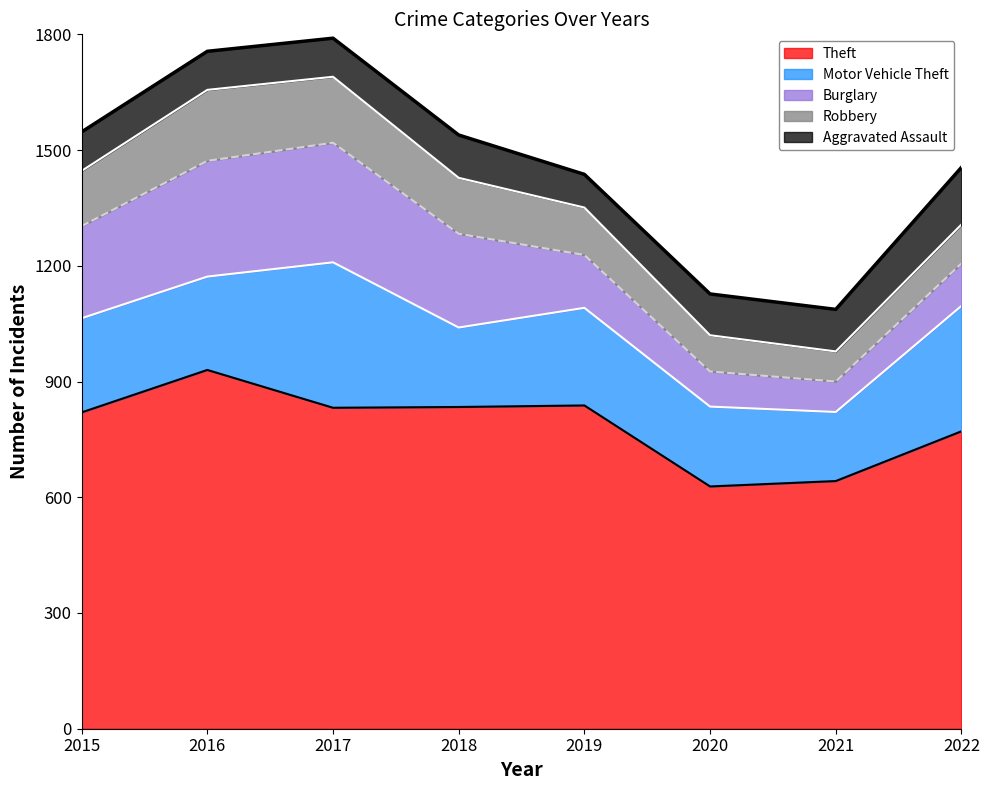

How many data points does each series have?

8